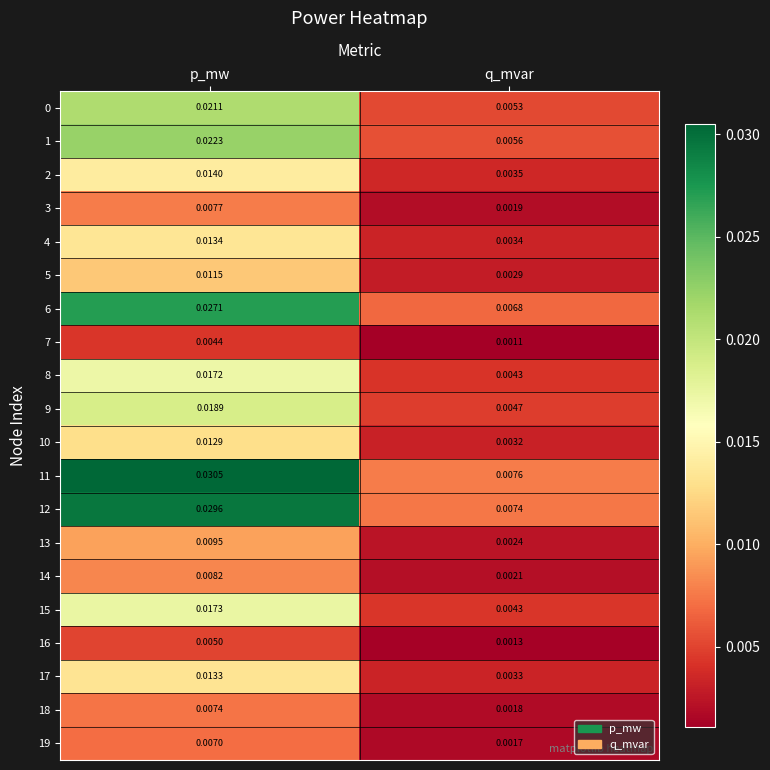

Which category has the highest value across all series?

p_mw